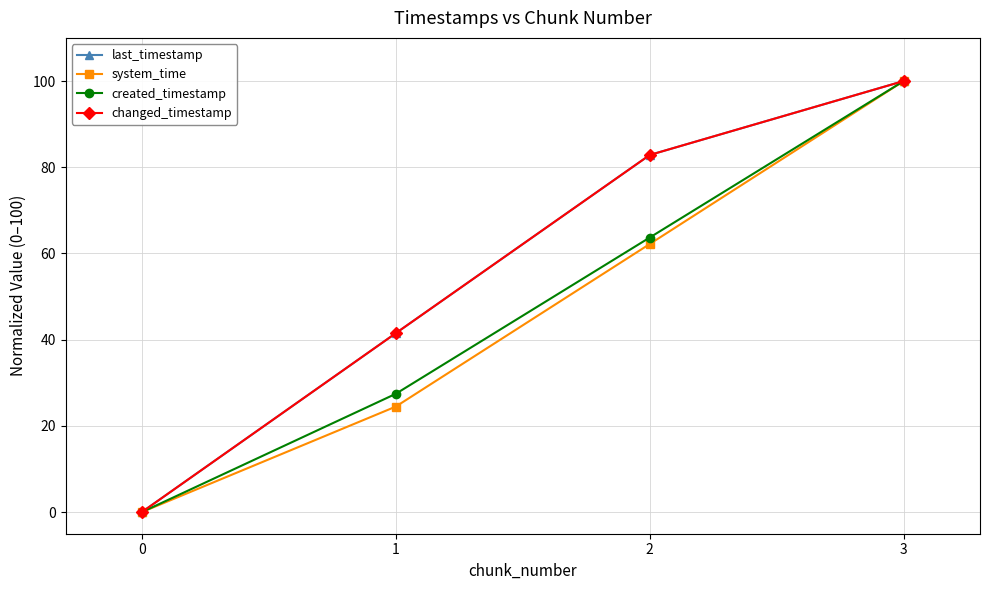

Which series has the largest total across all categories?

last_timestamp